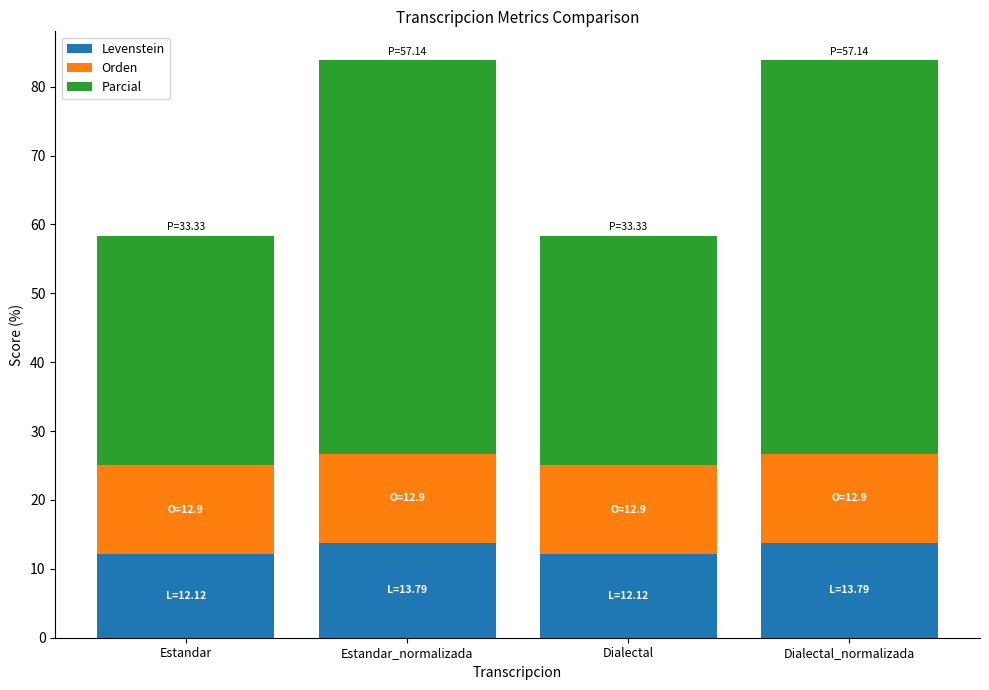

What is the total value across all series at Estandar_normalizada?

83.8